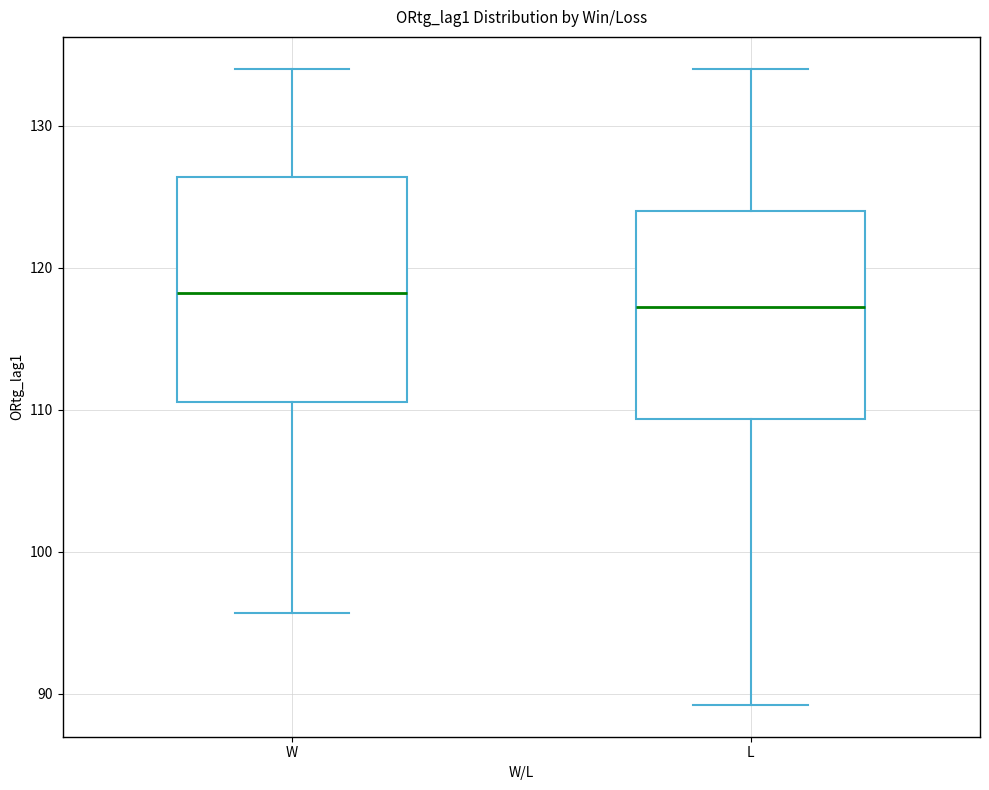

Which box's median line is the lowest?

L